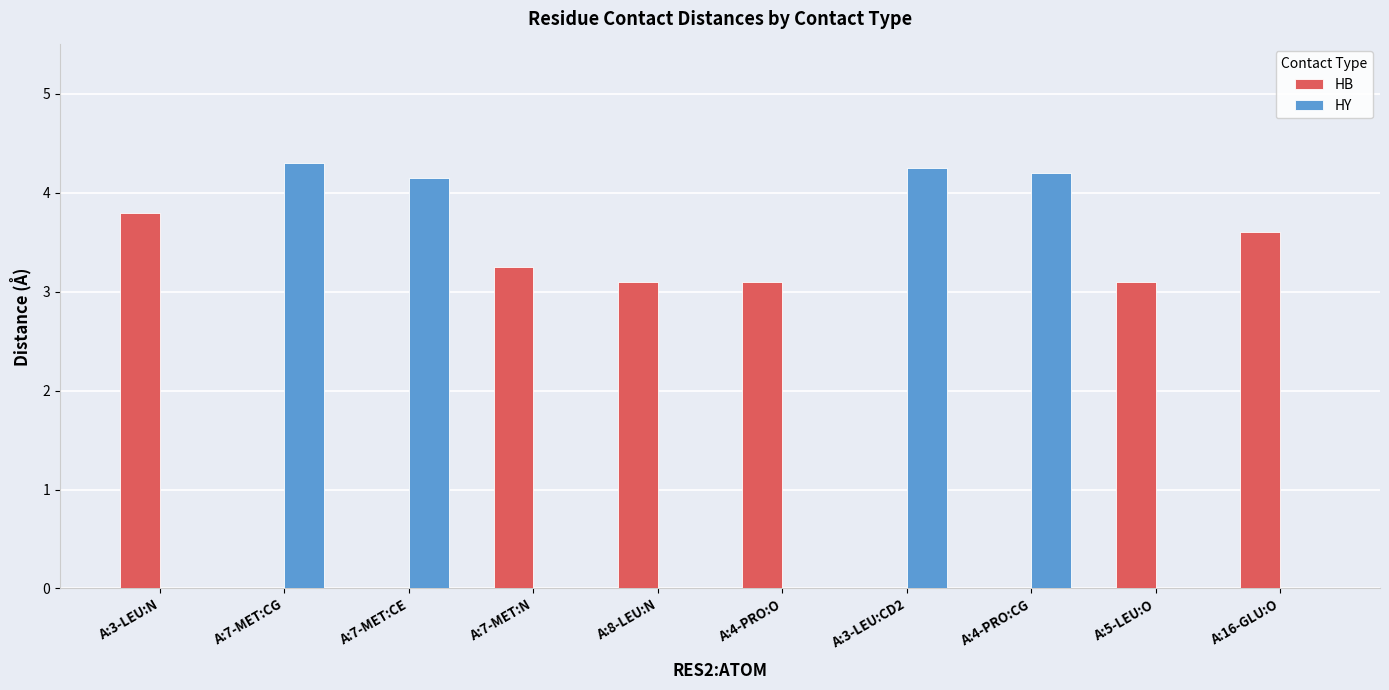

What is the maximum value for HY?

4.3